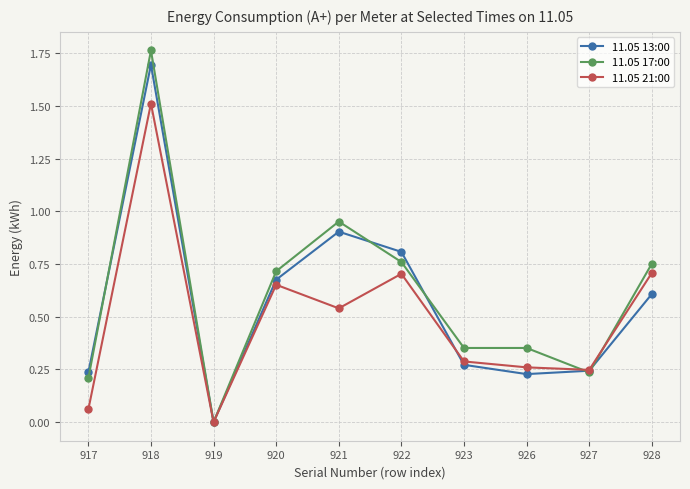

Which label corresponds to the smallest value in the chart?

919